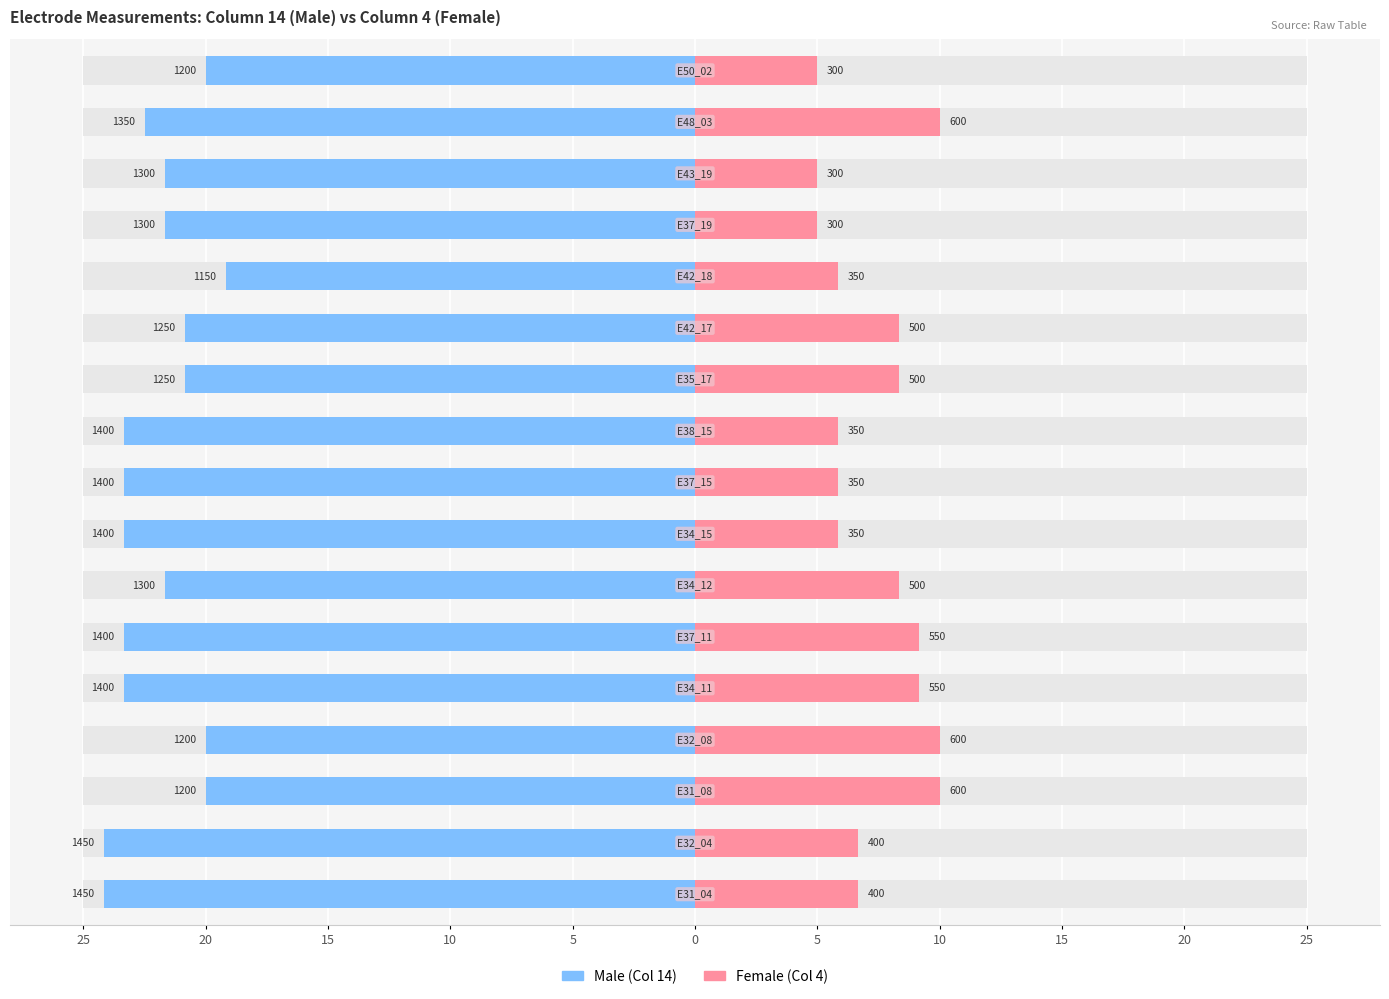

Between 15 and 14, which series saw the biggest shift?

Male